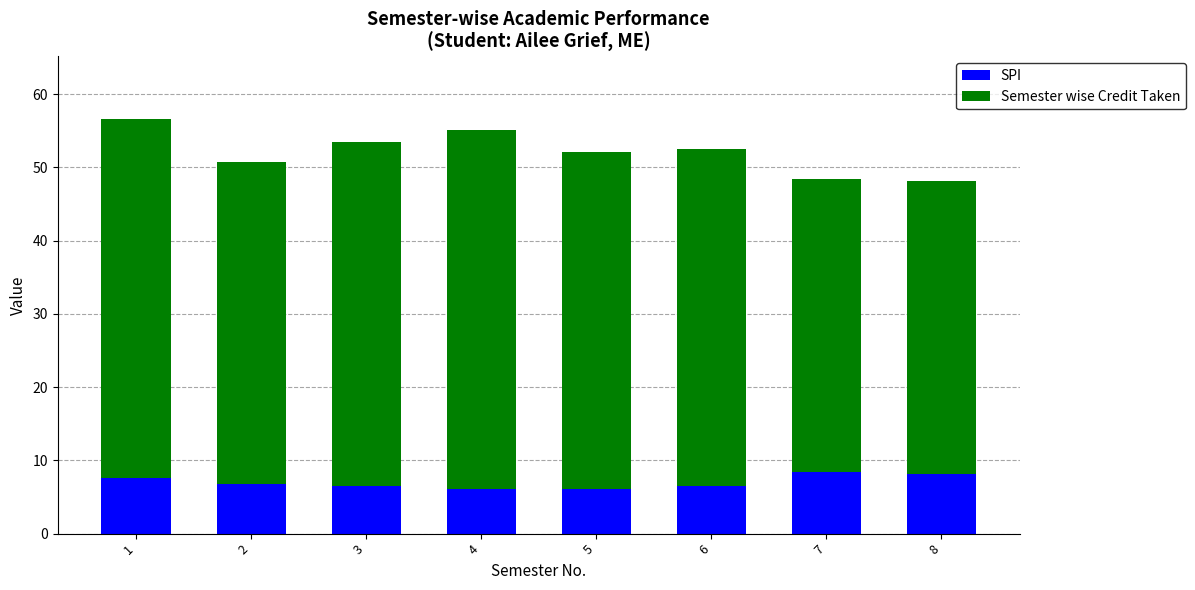

What is the sum of the SPI values at 2 and 5?

12.8